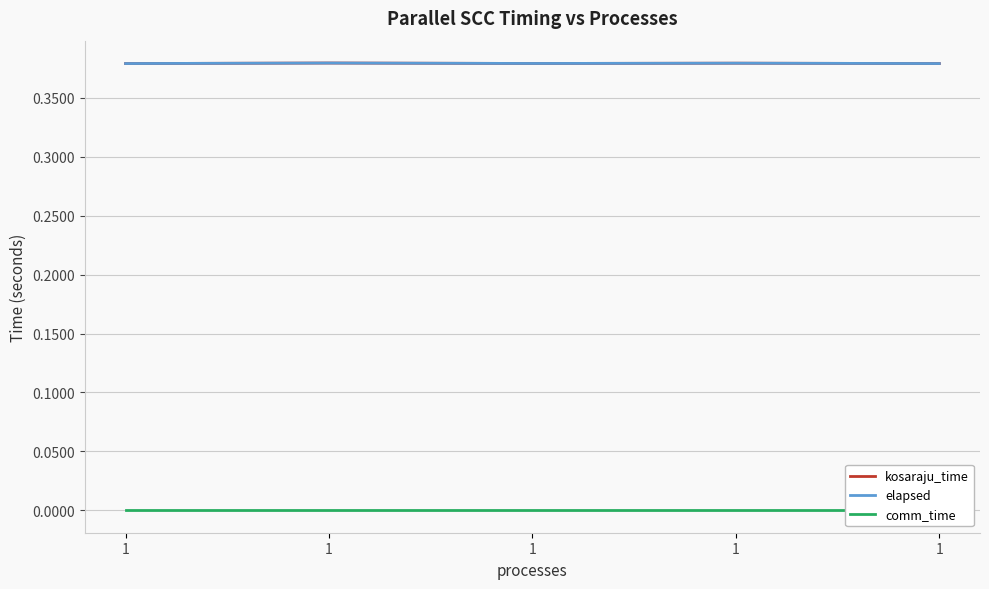

Rank the categories by comm_time value from lowest to highest.

1, 1, 1, 1, 1